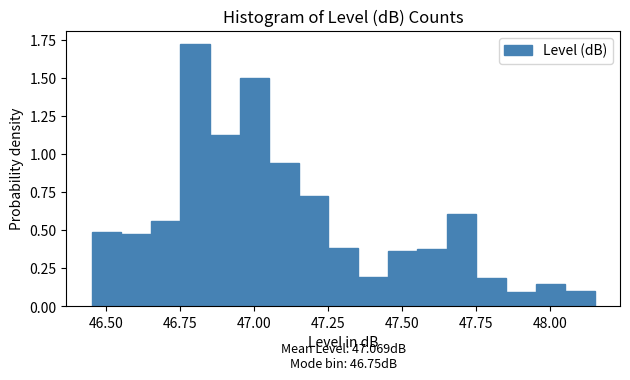

Read against the x-axis, roughly where is the centre of the tallest bar?

46.80